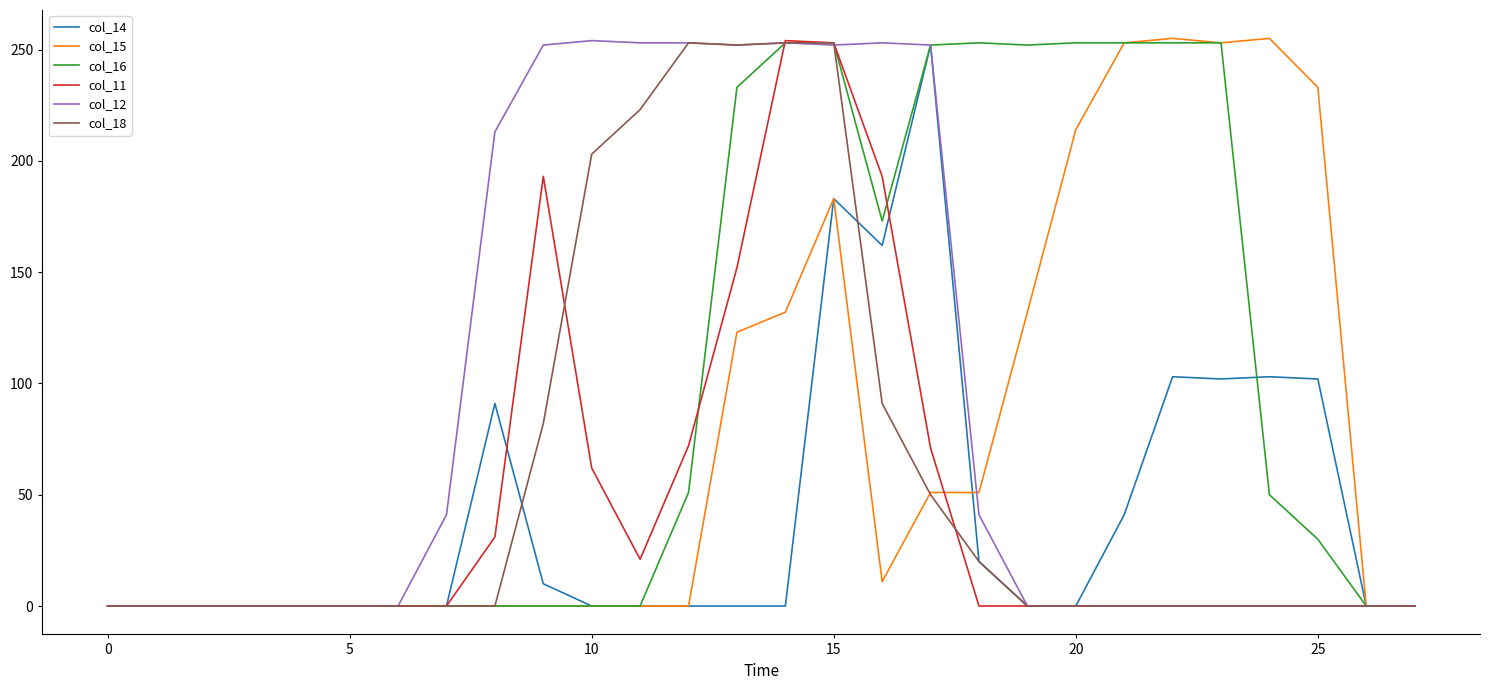

What is the greatest value displayed?

255